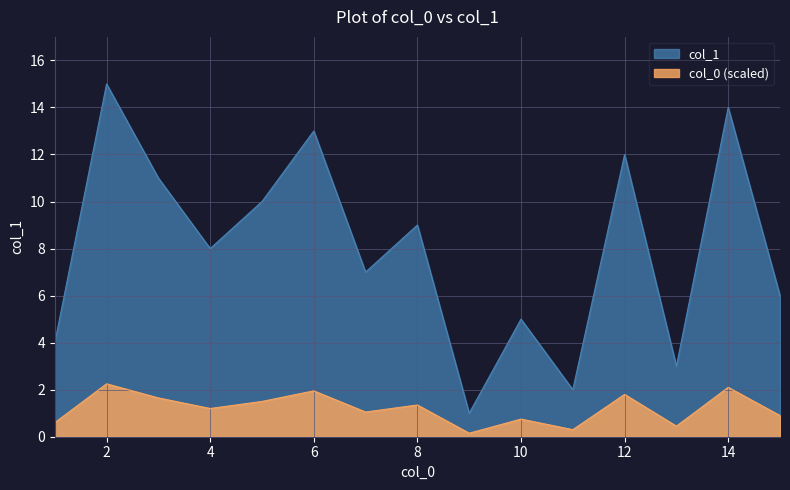

The chart shows a value of 7 at 7. True or false?

True